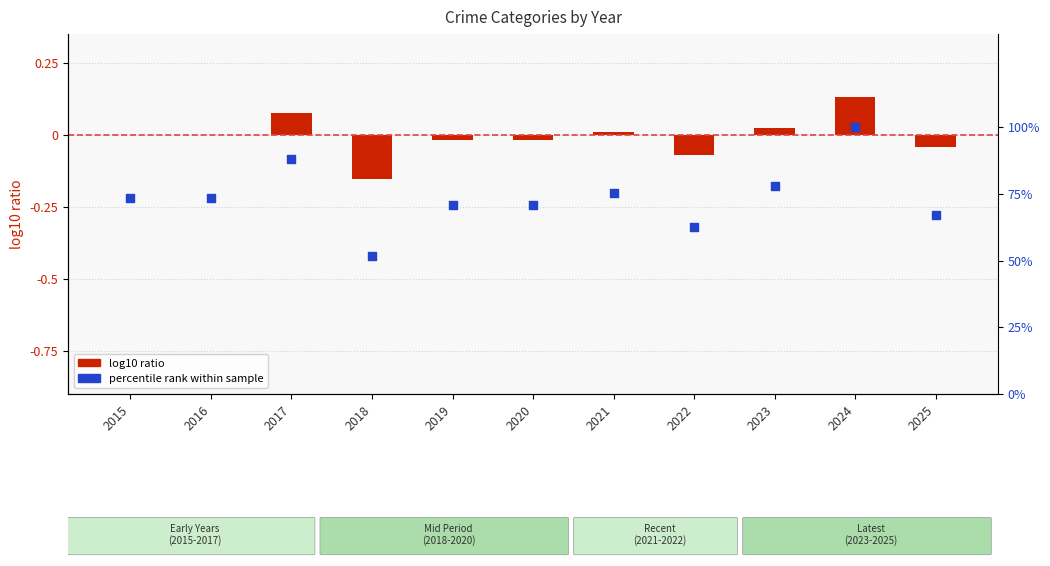

At which category is the sum across all series the highest?

2024